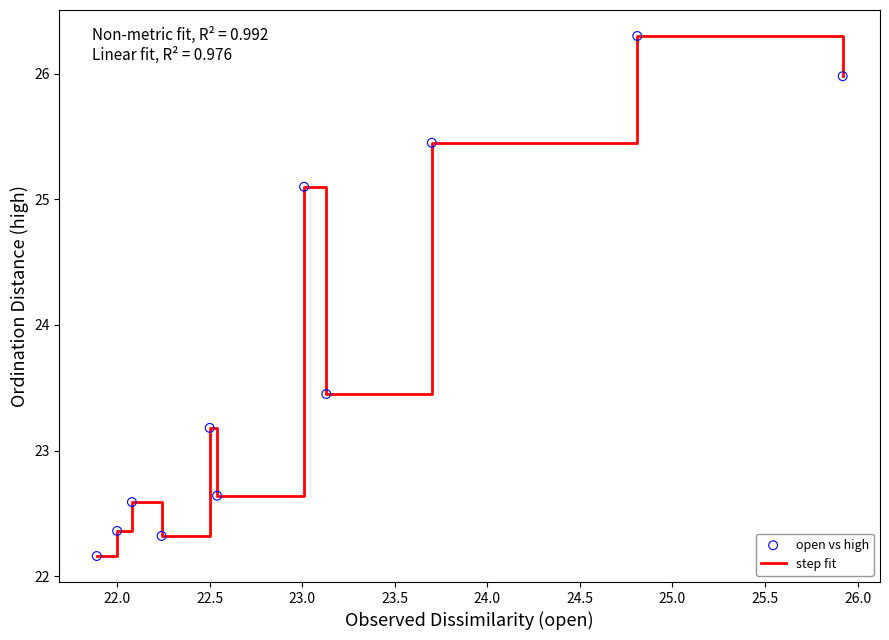

What is the difference between the maximum and minimum values?

4.1